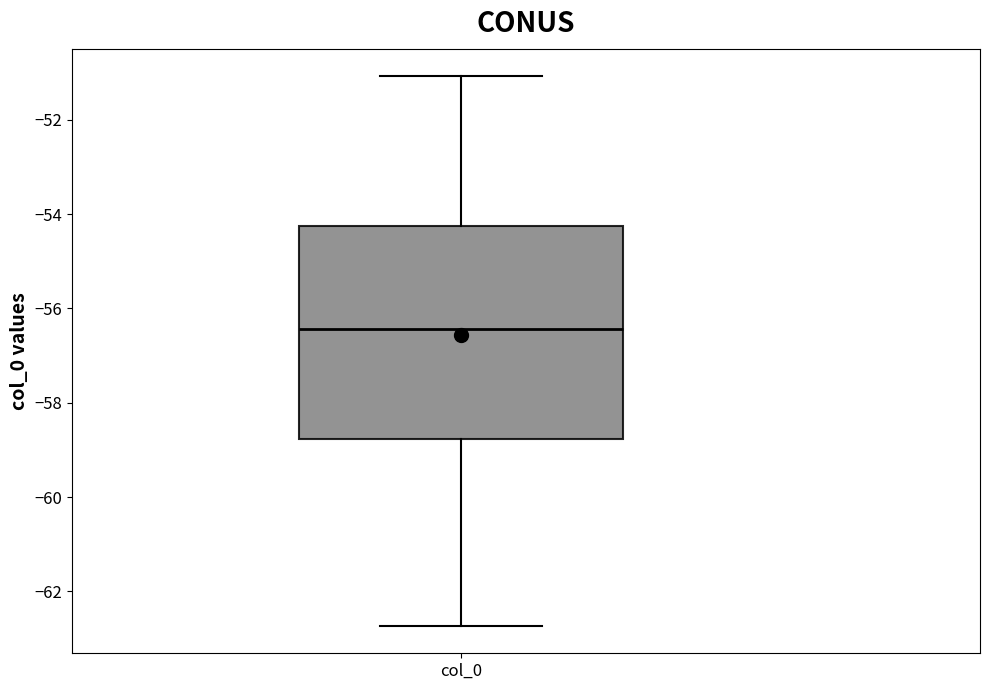

Read this box plot against the y-axis: the position of the median line, the range covered by the box, and the ends of both whiskers. The values are not printed on the chart, so give them approximately, as read against the axis.

median -56.4, box -58.8 to -54.2, whiskers -62.8 to -51.0